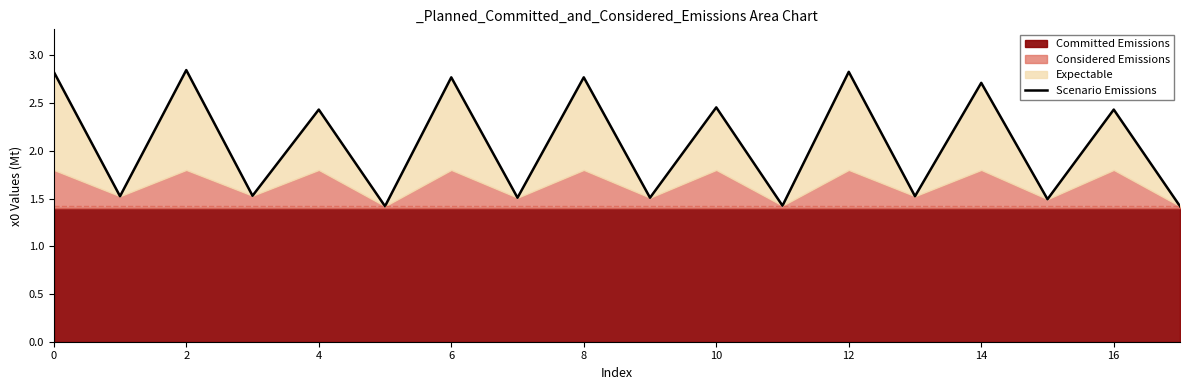

Which has a higher value, 12 or 14?

12